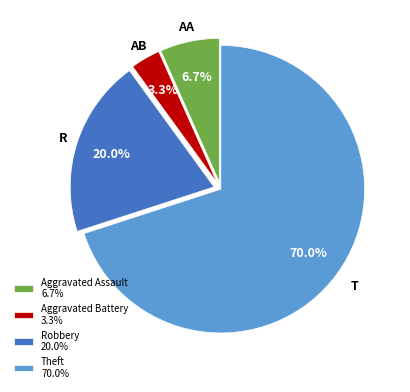

To the nearest percent, what portion does Theft represent?

70%